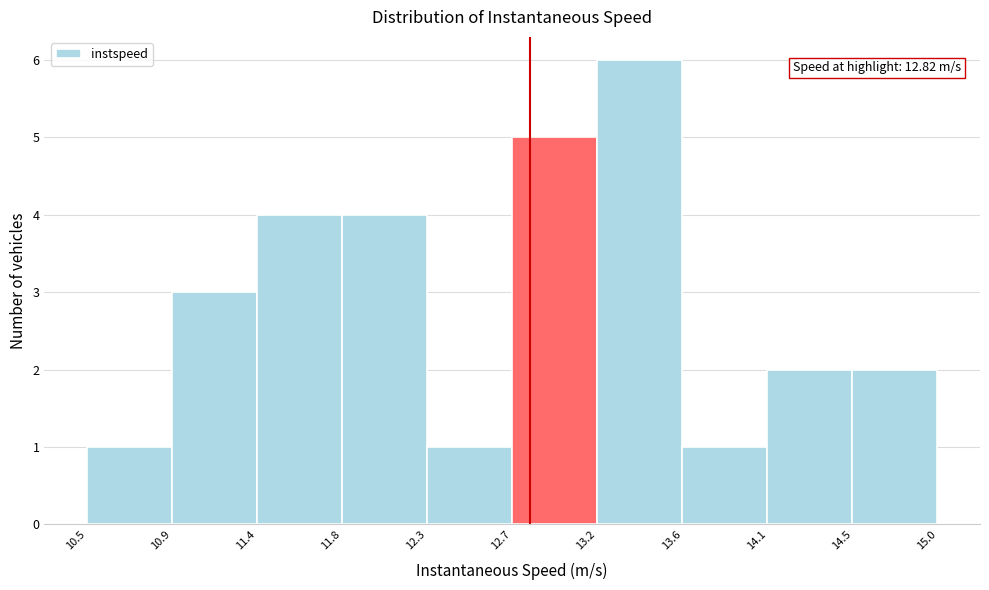

Over which range of the x-axis is the bar tallest?

13.2 to 13.6